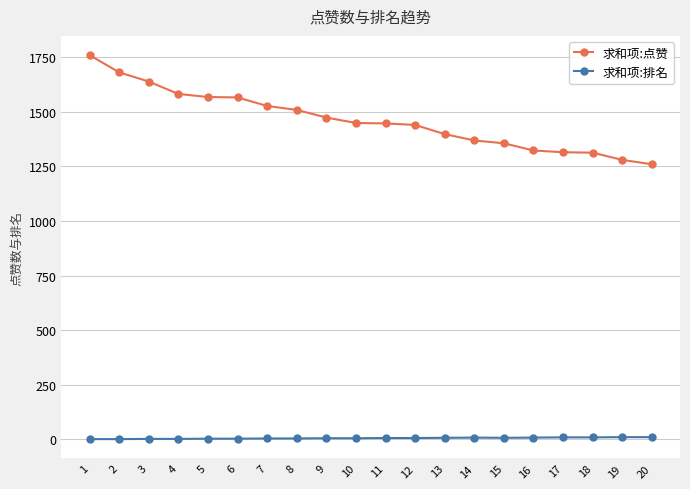

What is the sum of all 求和项:排名 values?

110